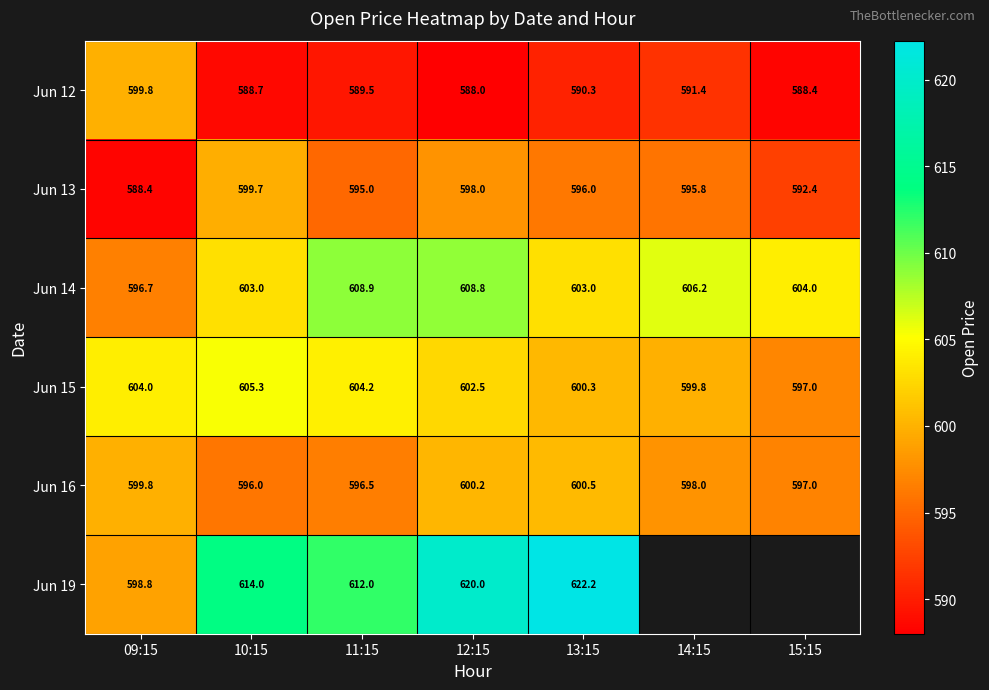

Which has a higher value, 13:15 or 10:15?

13:15